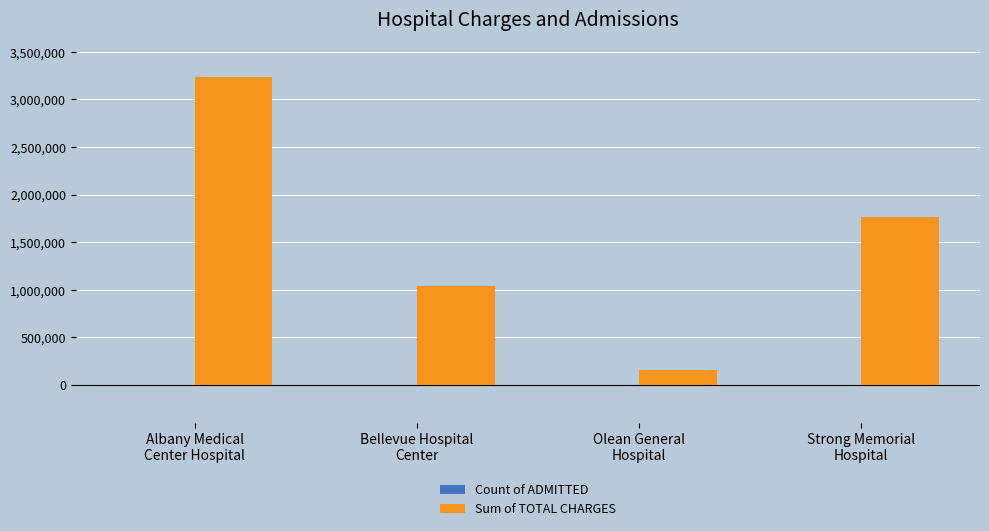

How many data points does each series have?

4